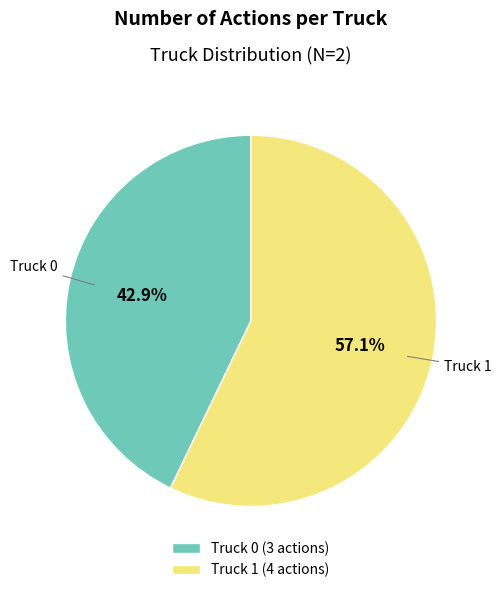

To the nearest percent, what is the difference between the largest and smallest slice percentages?

14%